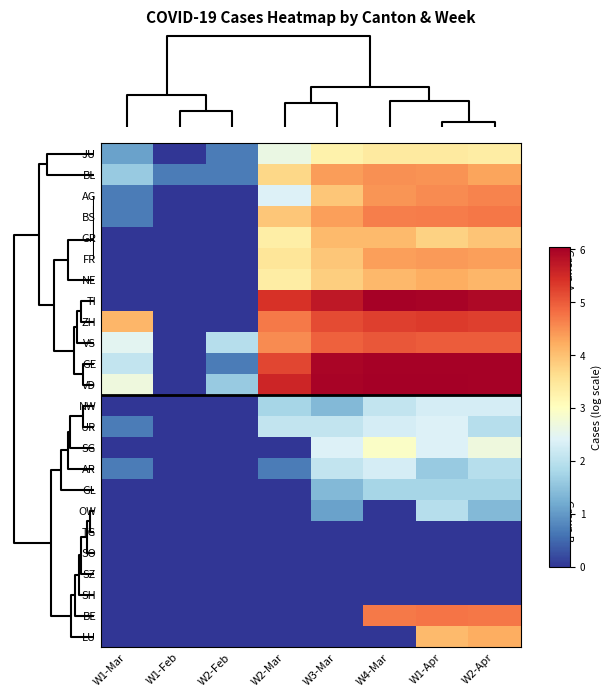

Reading left to right, transcribe all the data shown in this chart.

JU: W1-Mar=1.1	W1-Feb=0.0	W2-Feb=0.7	W2-Mar=2.6	W3-Mar=3.3	W4-Mar=3.4	W1-Apr=3.4	W2-Apr=3.4
BL: W1-Mar=1.6	W1-Feb=0.7	W2-Feb=0.7	W2-Mar=3.7	W3-Mar=4.4	W4-Mar=4.5	W1-Apr=4.5	W2-Apr=4.3
AG: W1-Mar=0.7	W1-Feb=0.0	W2-Feb=0.0	W2-Mar=2.4	W3-Mar=3.9	W4-Mar=4.5	W1-Apr=4.6	W2-Apr=4.6
BS: W1-Mar=0.7	W1-Feb=0.0	W2-Feb=0.0	W2-Mar=3.9	W3-Mar=4.3	W4-Mar=4.7	W1-Apr=4.7	W2-Apr=4.7
GR: W1-Mar=0.0	W1-Feb=0.0	W2-Feb=0.0	W2-Mar=3.3	W3-Mar=4.1	W4-Mar=4.1	W1-Apr=3.8	W2-Apr=4.0
FR: W1-Mar=0.0	W1-Feb=0.0	W2-Feb=0.0	W2-Mar=3.5	W3-Mar=3.9	W4-Mar=4.4	W1-Apr=4.4	W2-Apr=4.4
NE: W1-Mar=0.0	W1-Feb=0.0	W2-Feb=0.0	W2-Mar=3.4	W3-Mar=3.8	W4-Mar=4.1	W1-Apr=4.2	W2-Apr=4.1
TI: W1-Mar=0.0	W1-Feb=0.0	W2-Feb=0.0	W2-Mar=5.4	W3-Mar=5.7	W4-Mar=6.0	W1-Apr=6.0	W2-Apr=5.9
ZH: W1-Mar=4.1	W1-Feb=0.0	W2-Feb=0.0	W2-Mar=4.7	W3-Mar=5.1	W4-Mar=5.3	W1-Apr=5.3	W2-Apr=5.3
VS: W1-Mar=2.5	W1-Feb=0.0	W2-Feb=1.9	W2-Mar=4.5	W3-Mar=4.9	W4-Mar=5.0	W1-Apr=5.0	W2-Apr=5.0
GE: W1-Mar=2.1	W1-Feb=0.0	W2-Feb=0.7	W2-Mar=5.2	W3-Mar=6.0	W4-Mar=6.0	W1-Apr=6.0	W2-Apr=6.0
VD: W1-Mar=2.7	W1-Feb=0.0	W2-Feb=1.6	W2-Mar=5.6	W3-Mar=6.0	W4-Mar=6.0	W1-Apr=6.0	W2-Apr=6.0
NW: W1-Mar=0.0	W1-Feb=0.0	W2-Feb=0.0	W2-Mar=1.8	W3-Mar=1.4	W4-Mar=2.1	W1-Apr=2.3	W2-Apr=2.3
UR: W1-Mar=0.7	W1-Feb=0.0	W2-Feb=0.0	W2-Mar=2.1	W3-Mar=2.1	W4-Mar=2.3	W1-Apr=2.4	W2-Apr=1.9
SG: W1-Mar=0.0	W1-Feb=0.0	W2-Feb=0.0	W2-Mar=0.0	W3-Mar=2.4	W4-Mar=2.9	W1-Apr=2.4	W2-Apr=2.7
AR: W1-Mar=0.7	W1-Feb=0.0	W2-Feb=0.0	W2-Mar=0.7	W3-Mar=2.1	W4-Mar=2.3	W1-Apr=1.6	W2-Apr=1.9
GL: W1-Mar=0.0	W1-Feb=0.0	W2-Feb=0.0	W2-Mar=0.0	W3-Mar=1.4	W4-Mar=1.8	W1-Apr=1.8	W2-Apr=1.8
OW: W1-Mar=0.0	W1-Feb=0.0	W2-Feb=0.0	W2-Mar=0.0	W3-Mar=1.1	W4-Mar=0.0	W1-Apr=1.9	W2-Apr=1.4
TG: W1-Mar=0.0	W1-Feb=0.0	W2-Feb=0.0	W2-Mar=0.0	W3-Mar=0.0	W4-Mar=0.0	W1-Apr=0.0	W2-Apr=0.0
SO: W1-Mar=0.0	W1-Feb=0.0	W2-Feb=0.0	W2-Mar=0.0	W3-Mar=0.0	W4-Mar=0.0	W1-Apr=0.0	W2-Apr=0.0
SZ: W1-Mar=0.0	W1-Feb=0.0	W2-Feb=0.0	W2-Mar=0.0	W3-Mar=0.0	W4-Mar=0.0	W1-Apr=0.0	W2-Apr=0.0
SH: W1-Mar=0.0	W1-Feb=0.0	W2-Feb=0.0	W2-Mar=0.0	W3-Mar=0.0	W4-Mar=0.0	W1-Apr=0.0	W2-Apr=0.0
BE: W1-Mar=0.0	W1-Feb=0.0	W2-Feb=0.0	W2-Mar=0.0	W3-Mar=0.0	W4-Mar=4.7	W1-Apr=4.8	W2-Apr=4.7
LU: W1-Mar=0.0	W1-Feb=0.0	W2-Feb=0.0	W2-Mar=0.0	W3-Mar=0.0	W4-Mar=0.0	W1-Apr=4.1	W2-Apr=4.2